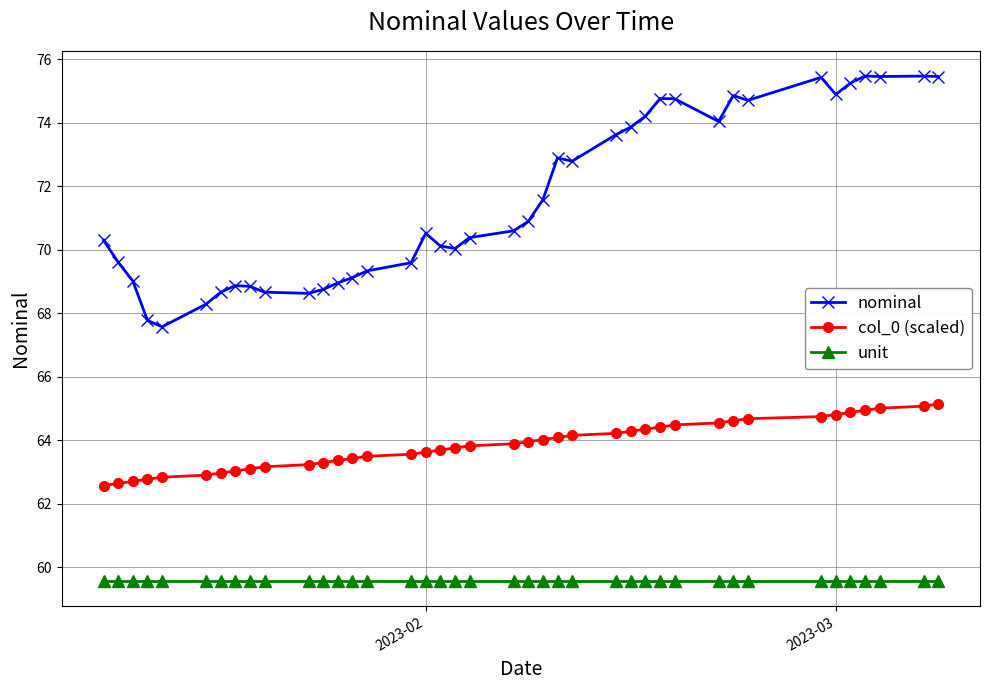

True or false: unit and nominal intersect in this chart.

False